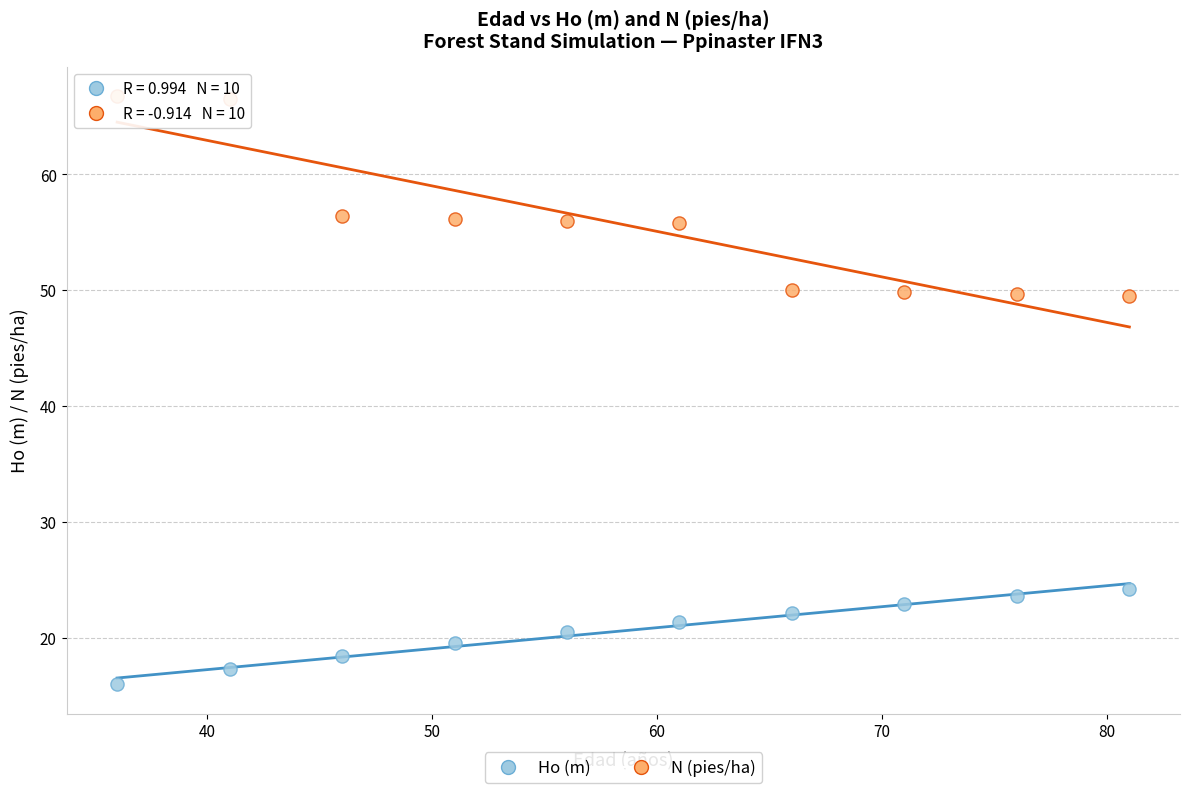

Which series has the widest spread of Y values?

N (pies/ha)